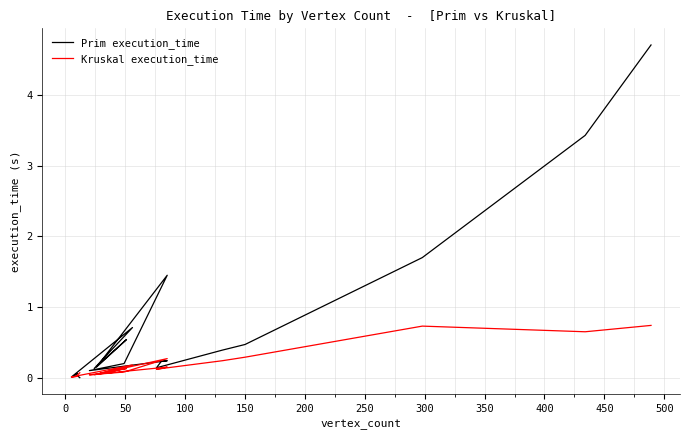

At how many categories does at least one series exceed 3?

2